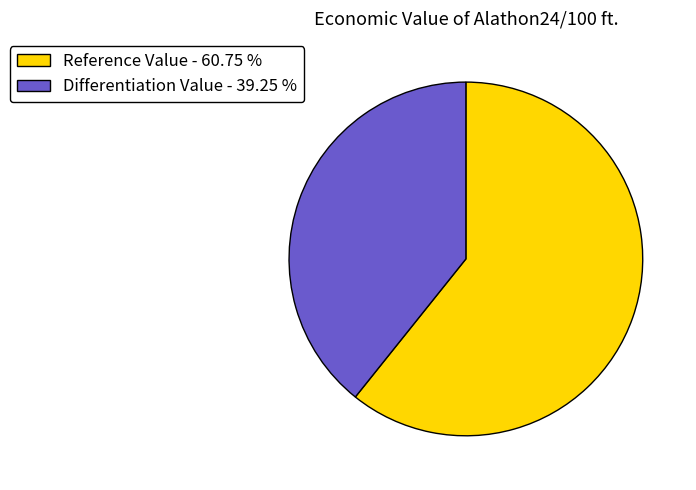

Is there any slice that represents more than half of the pie?

Yes